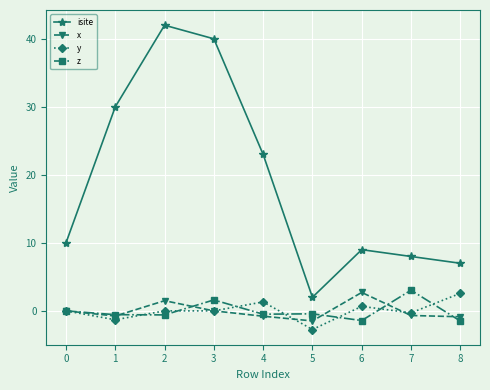

Which series has the largest range (max minus min)?

isite